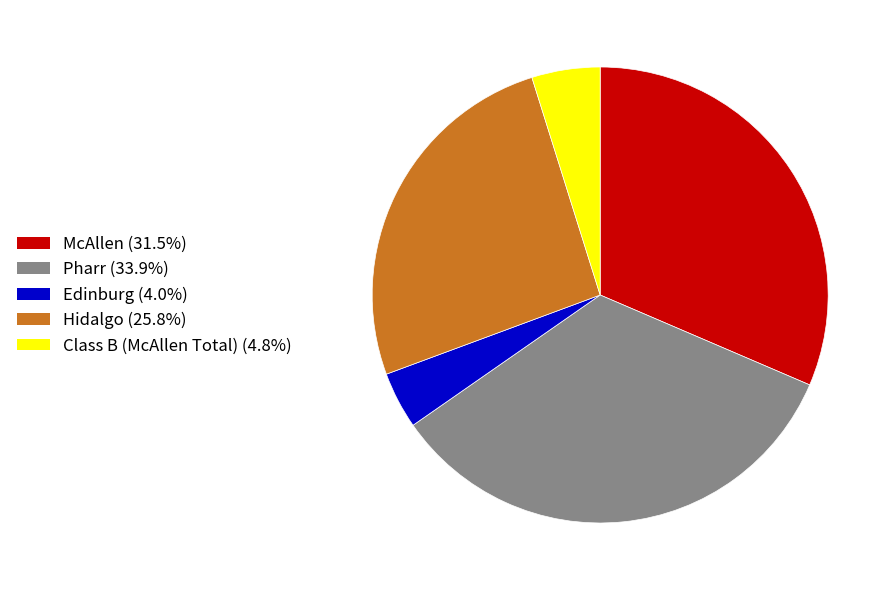

Does McAllen represent more than half of the total?

No